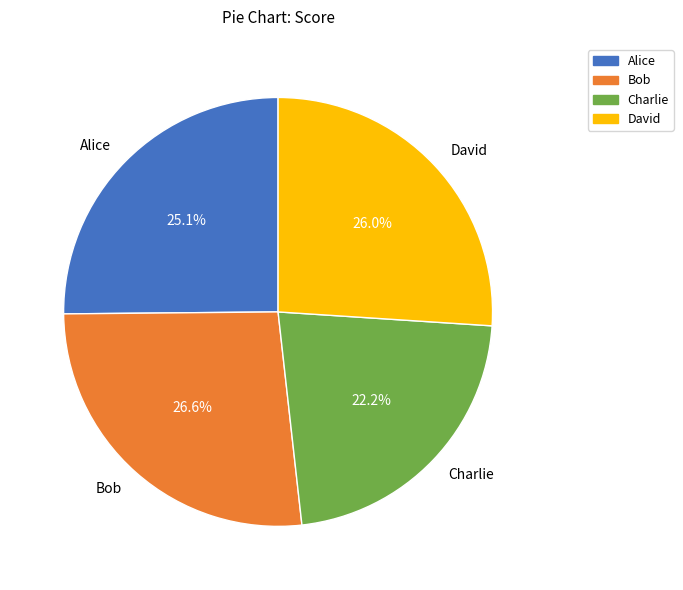

Is there any slice that represents more than half of the pie?

No